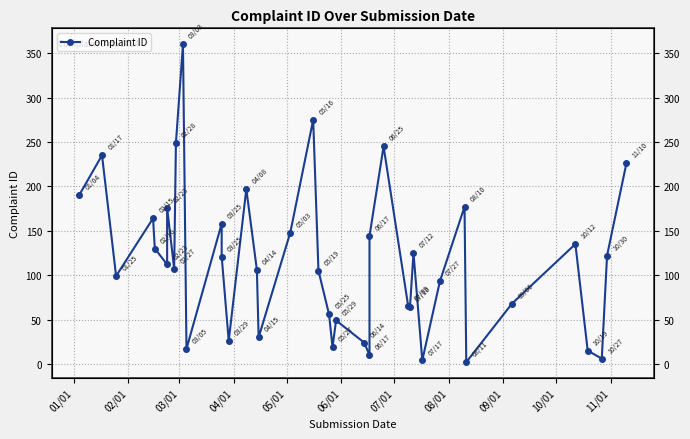

How many interior local peaks (higher than both neighbors) does the data have?

12